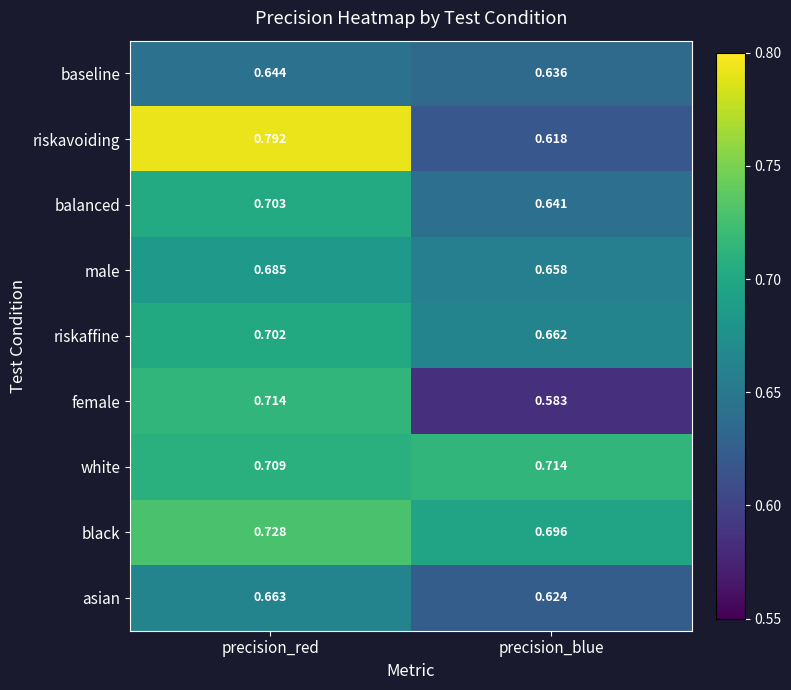

At precision_blue, list the series in order from largest to smallest.

white, black, riskaffine, male, balanced, baseline, asian, riskavoiding, female